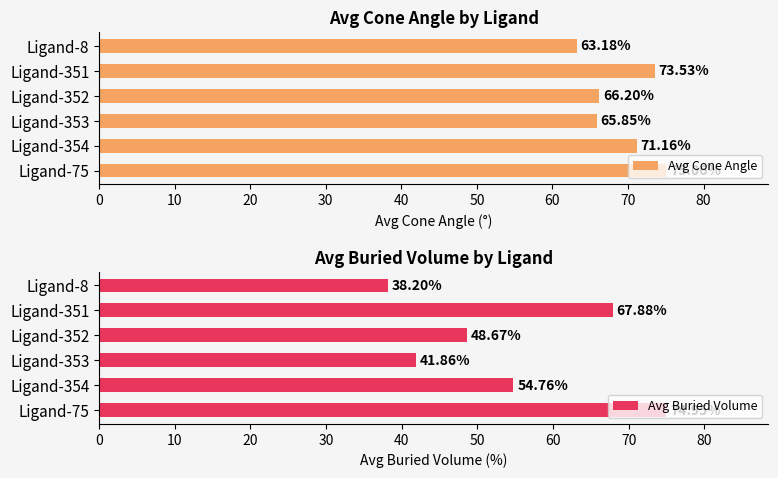

Count the number of categories in the chart.

6